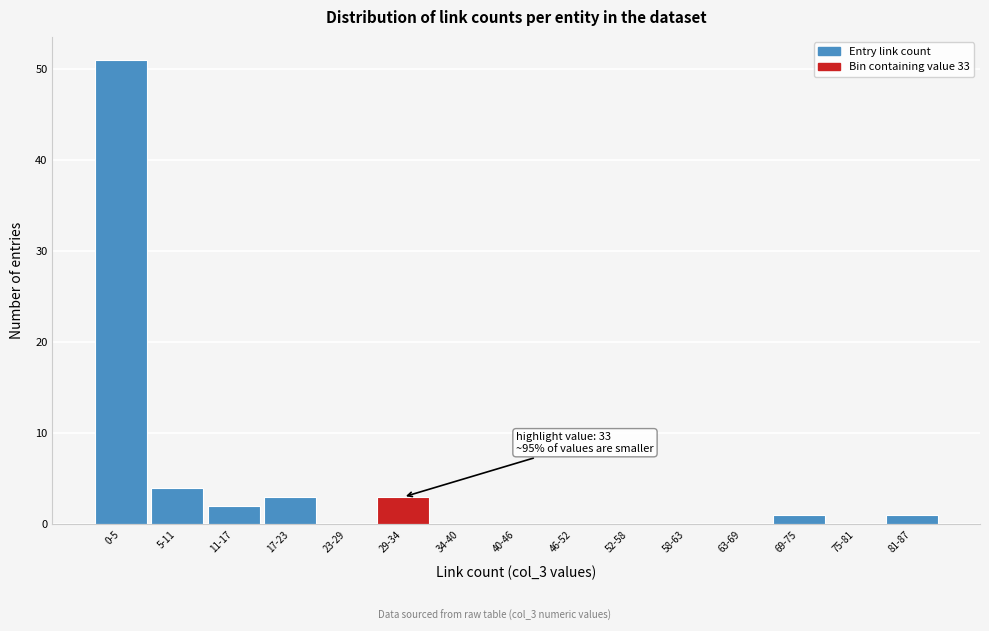

Reading left to right, extract all data points from this chart.

0-5=51	5-11=4	11-17=2	17-23=3	23-29=0	29-34=3	34-40=0	40-46=0	46-52=0	52-58=0	58-63=0	63-69=0	69-75=1	75-81=0	81-87=1